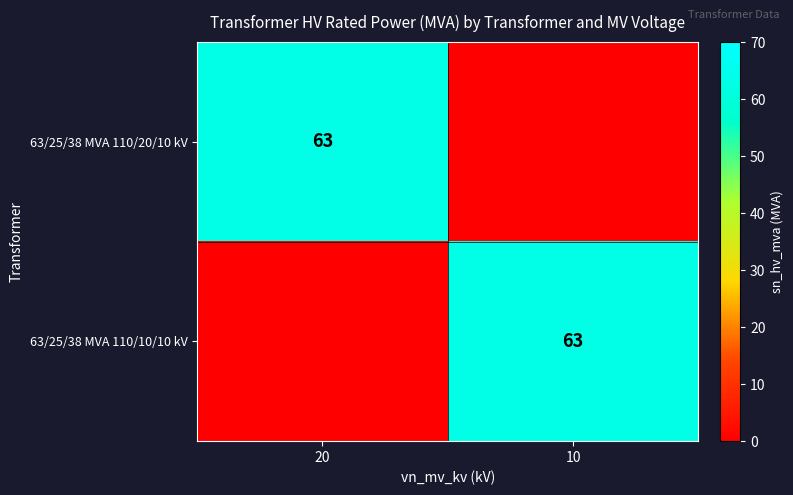

True or false: 63/25/38 MVA 110/10/10 kV has a value of 63 at 10.

True